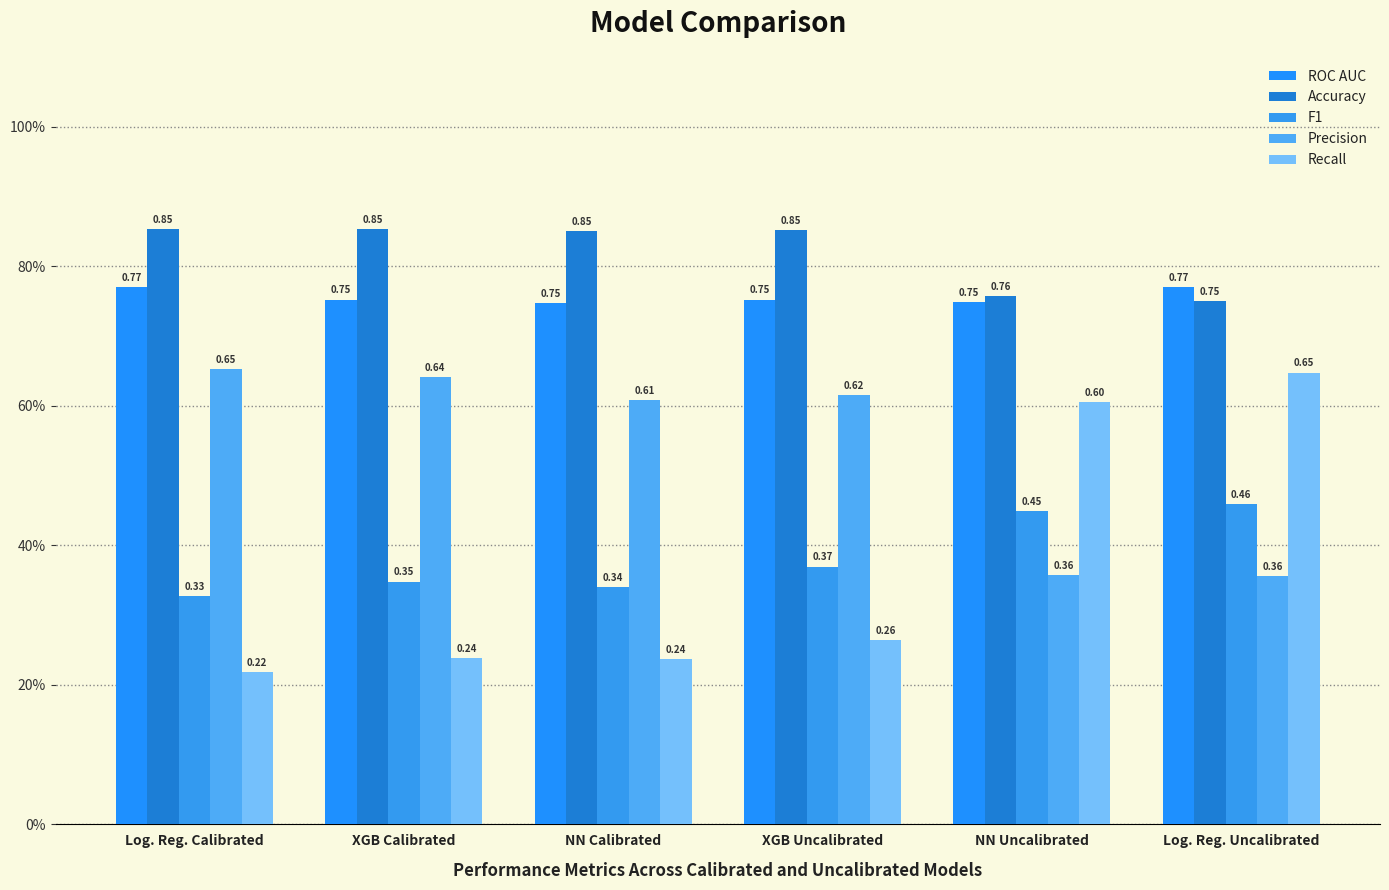

At which label is Recall closest to 0?

Log. Reg. Calibrated